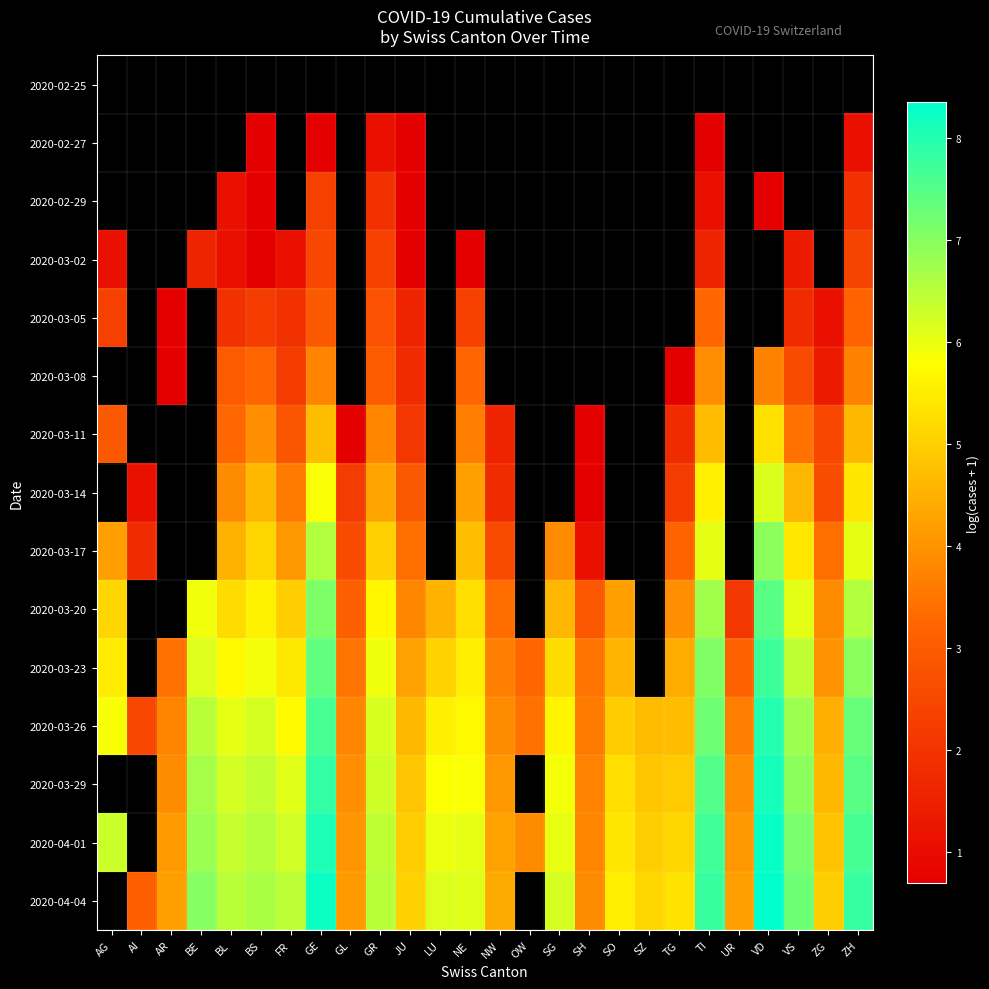

Rank the series at TG from lowest to highest value.

2020-02-25, 2020-02-27, 2020-02-29, 2020-03-02, 2020-03-05, 2020-03-08, 2020-03-11, 2020-03-14, 2020-03-17, 2020-03-20, 2020-03-23, 2020-03-26, 2020-03-29, 2020-04-01, 2020-04-04